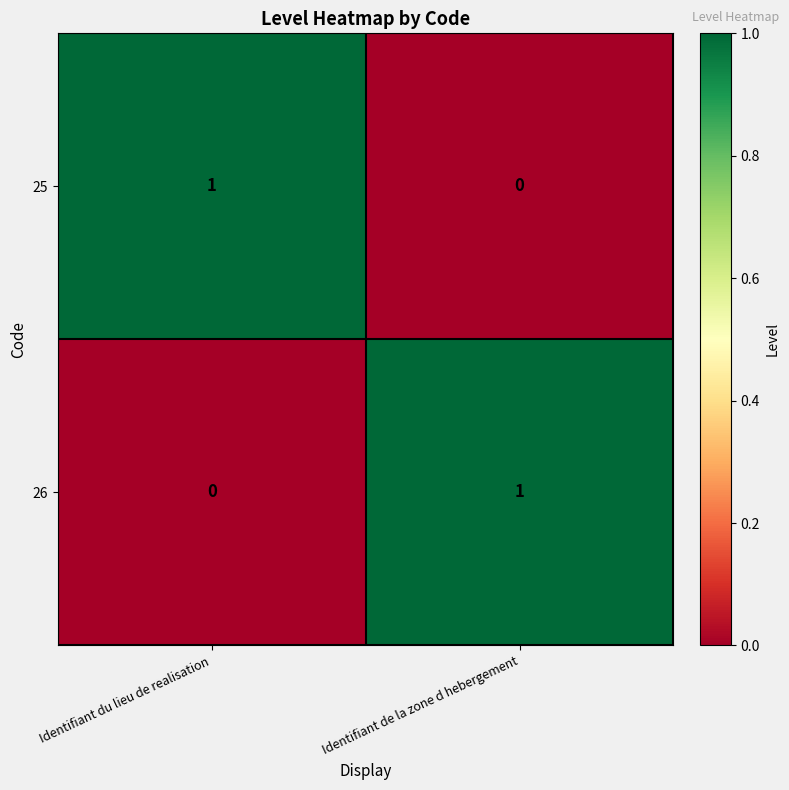

At which label is 26 closest to 0?

Identifiant du lieu de realisation